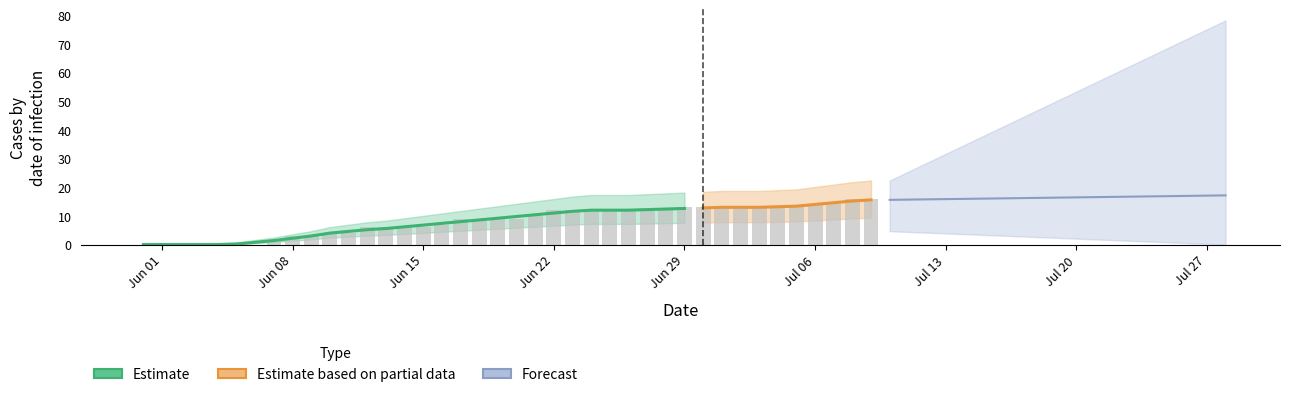

What is the highest value of the Forecast series?

17.2